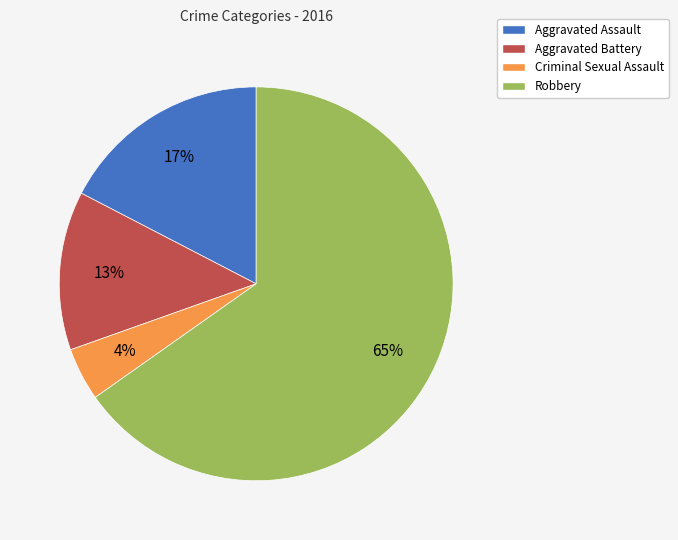

To the nearest percent, what portion does Aggravated Assault represent?

17%